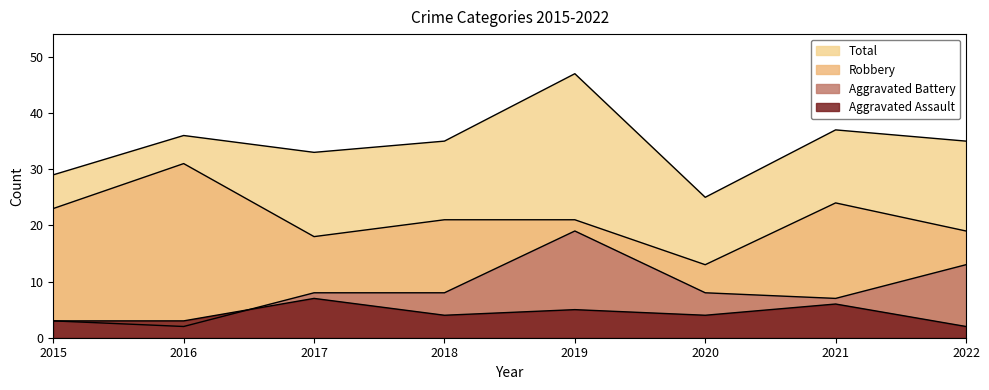

What is the difference between the maximum and second lowest values in the Robbery series?

13